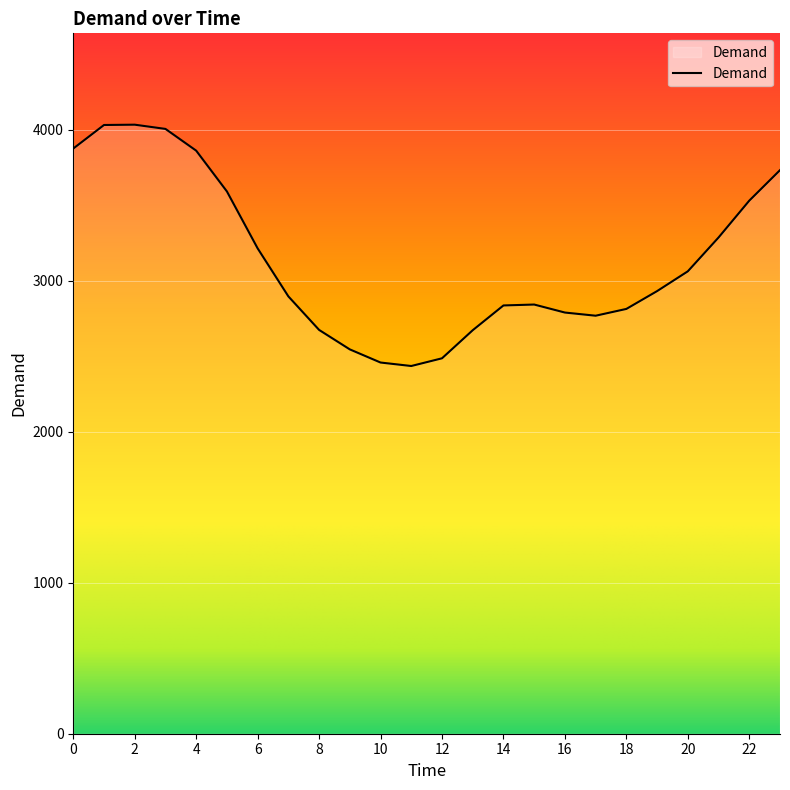

What is the difference between the maximum and minimum values?

1598